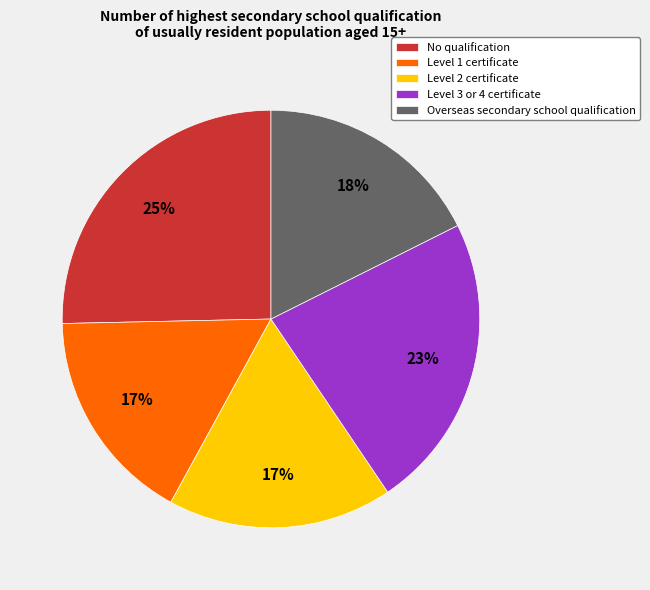

Between Level 3 or 4 certificate and Level 1 certificate, which is larger?

Level 3 or 4 certificate